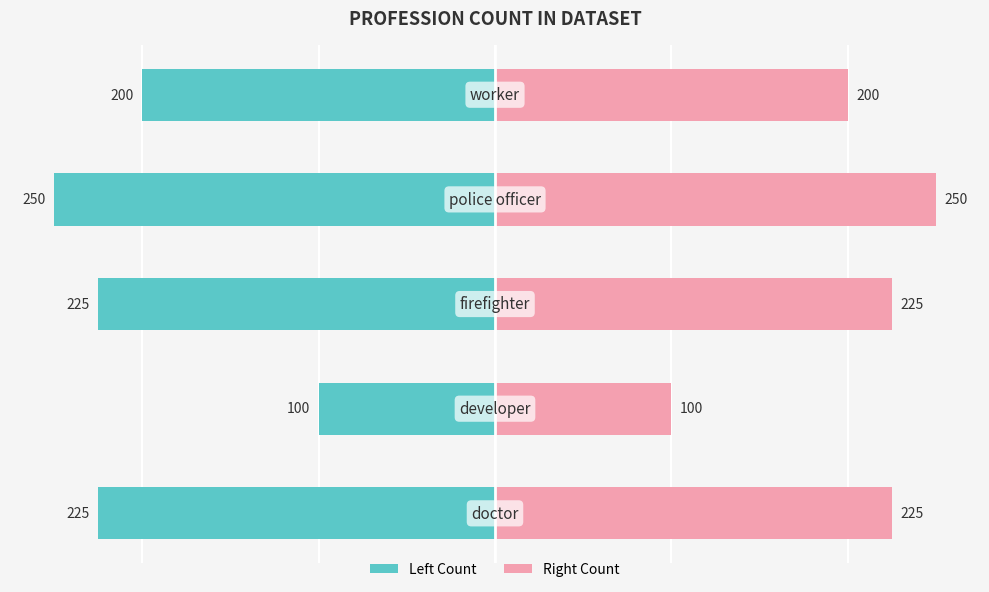

What is the lowest value of the Count (right) series?

100